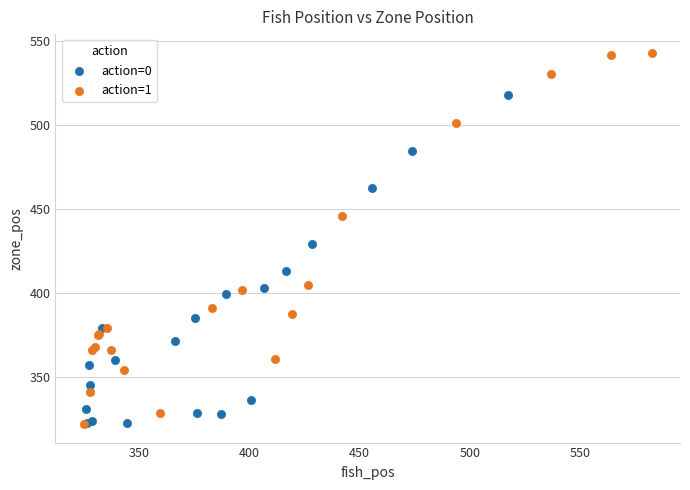

Which series has the widest spread of Y values?

action=1